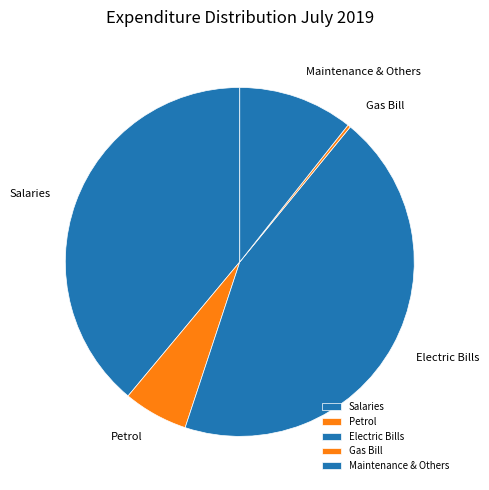

To the nearest percent, what portion does Electric Bills represent?

44%